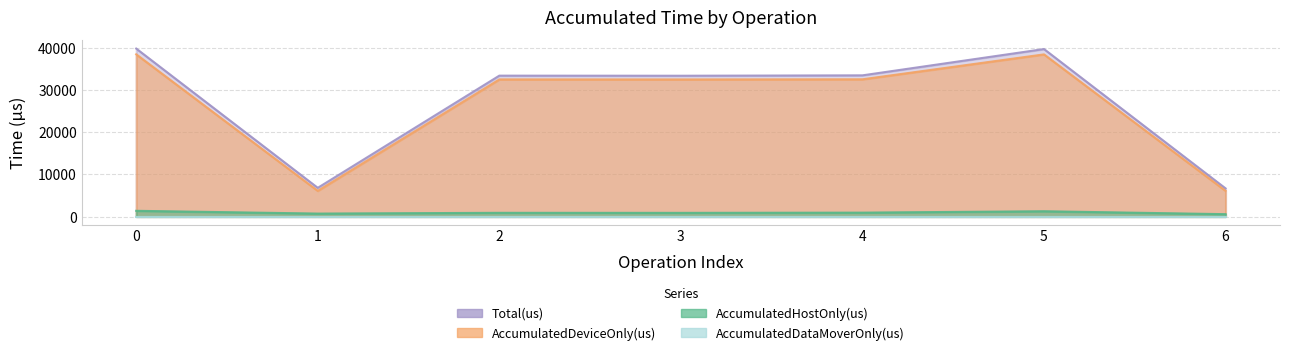

What is the value of the AccumulatedHostOnly(us) point at the 1st from the left?

1366.4